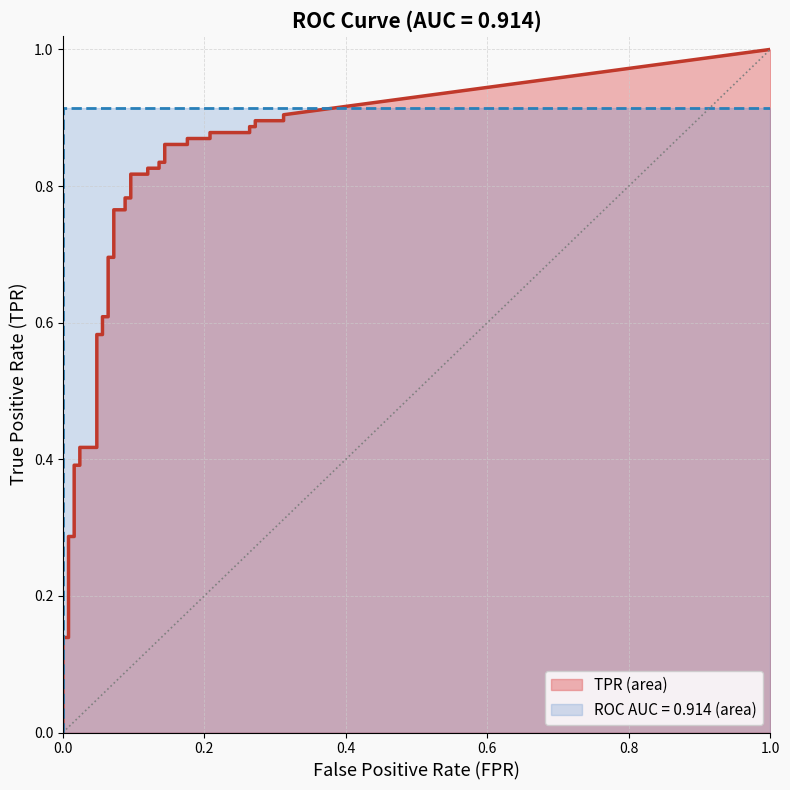

True or false: tpr has a value of 0.1 at 2.

True